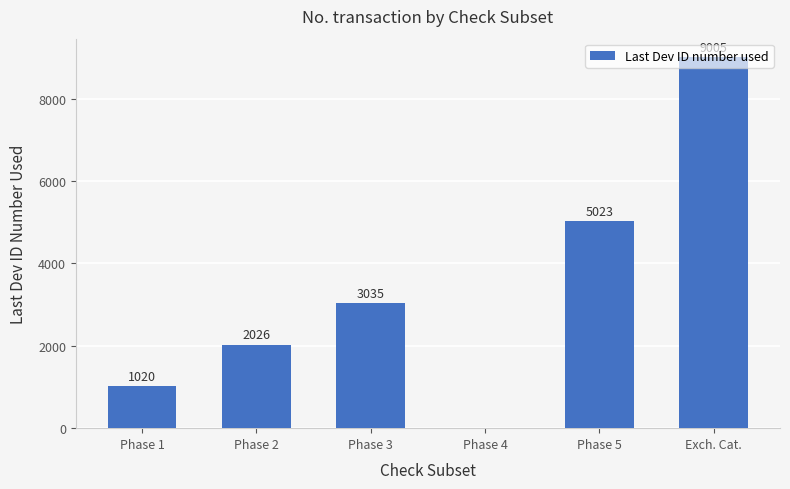

Reading left to right, what are all the values shown in this chart?

1020	2026	3035	0	5023	9005